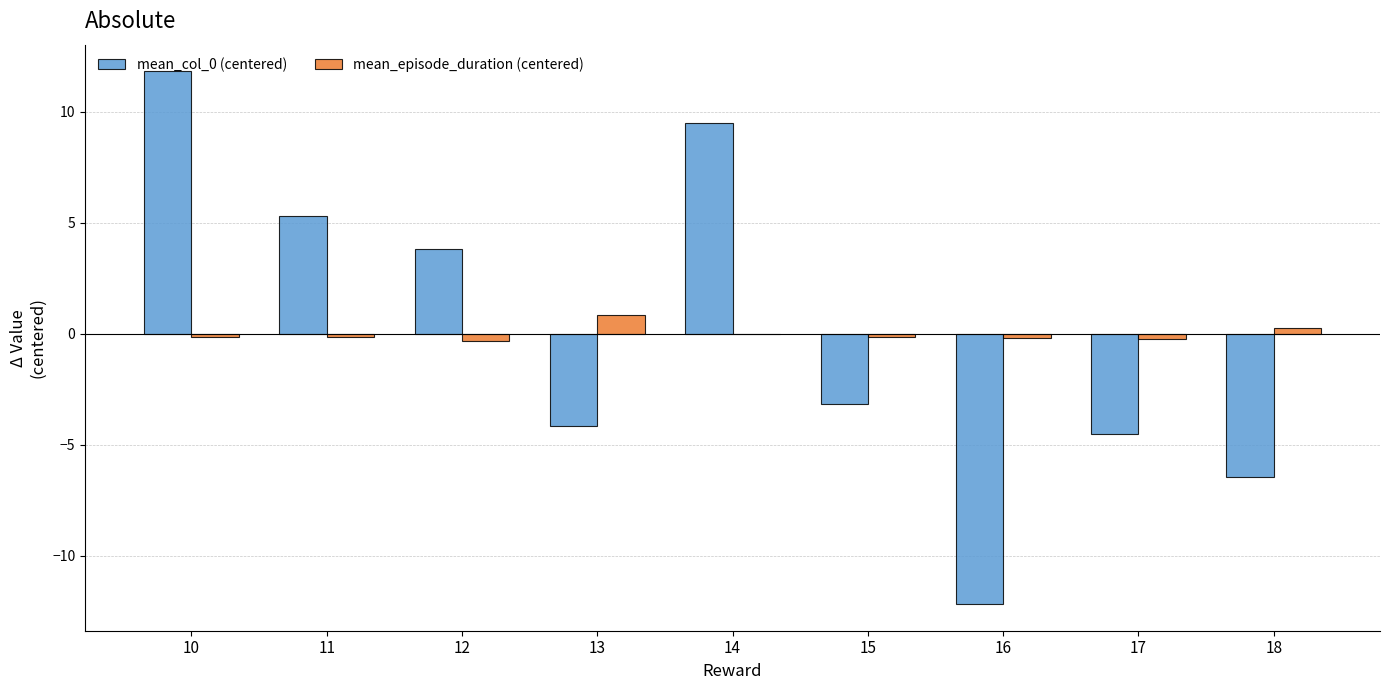

Is the value of mean_episode_duration (centered) at 15 greater than the value of mean_col_0 (centered) at 14?

No